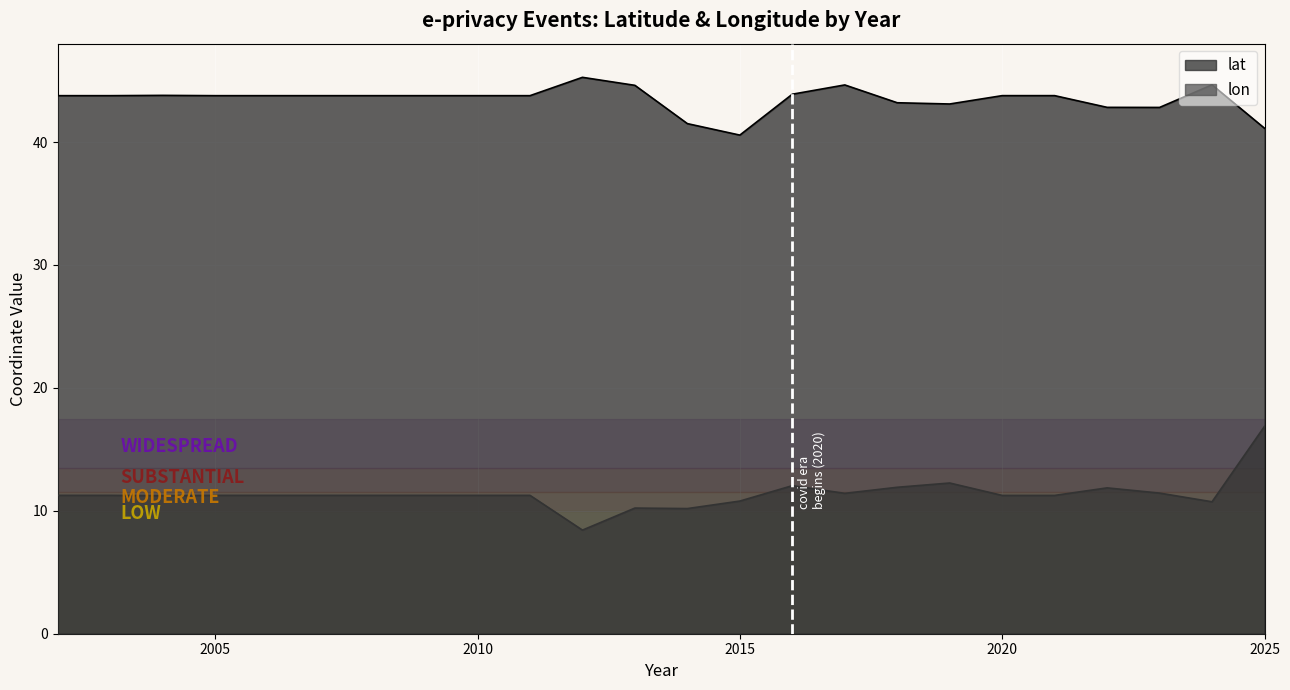

Is the value of lat at 2019 greater than the value of lon at 2005?

Yes